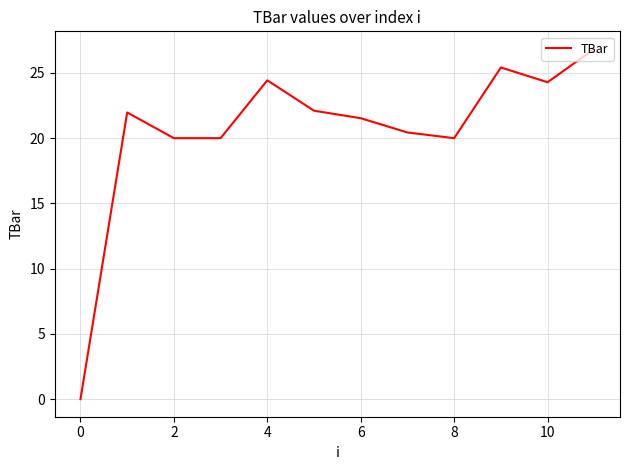

What is the maximum value shown in the chart?

26.8